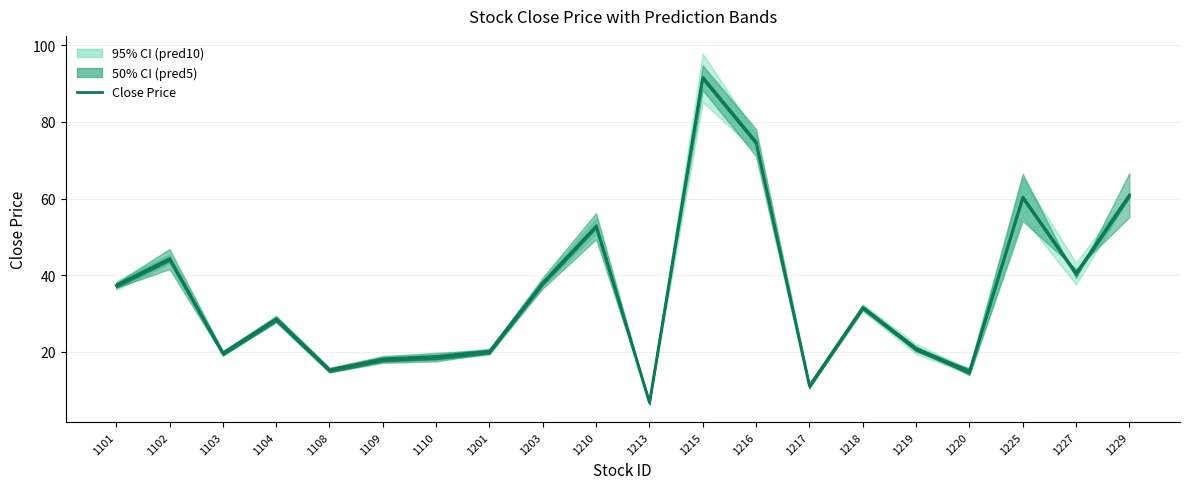

Is this an area chart (filled region under the line)?

No